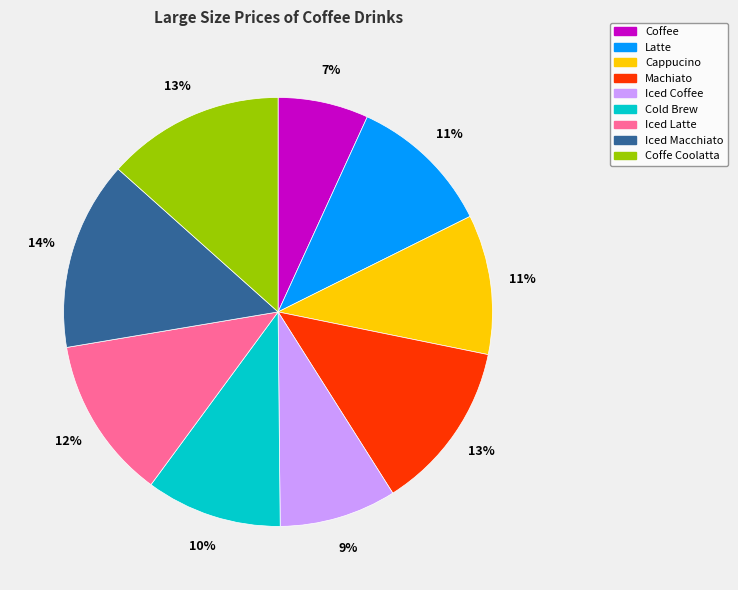

Which category has the biggest portion of the pie?

Iced Macchiato